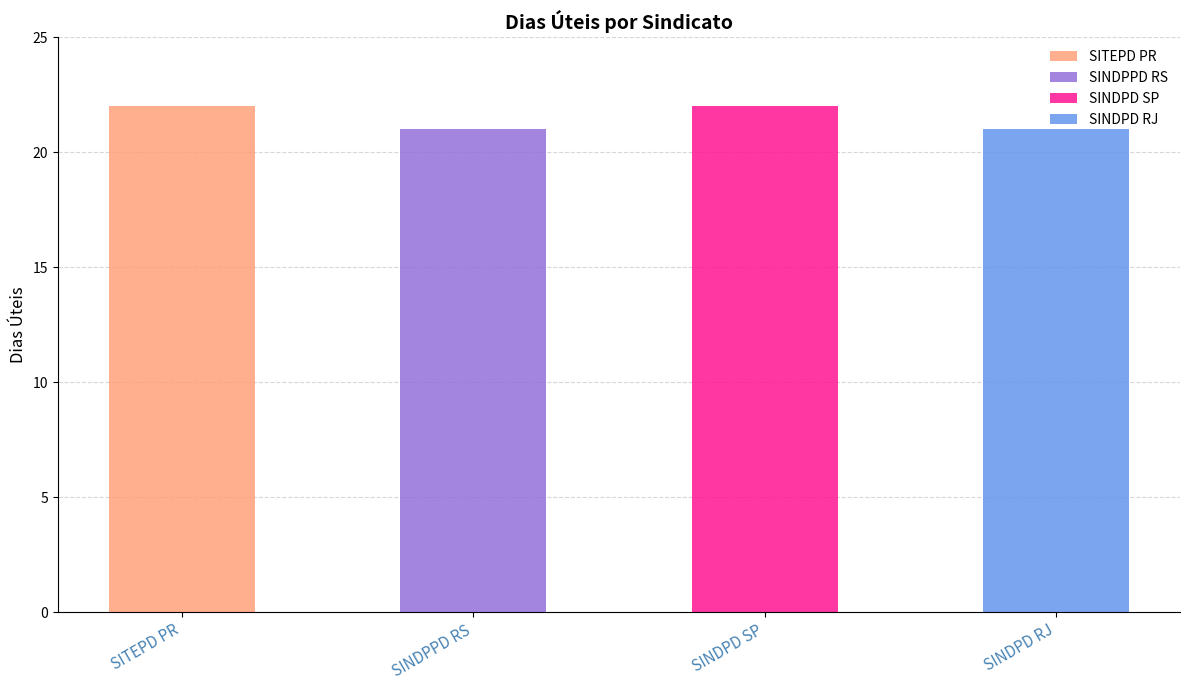

What is the value of the 3rd bar from the left?

22